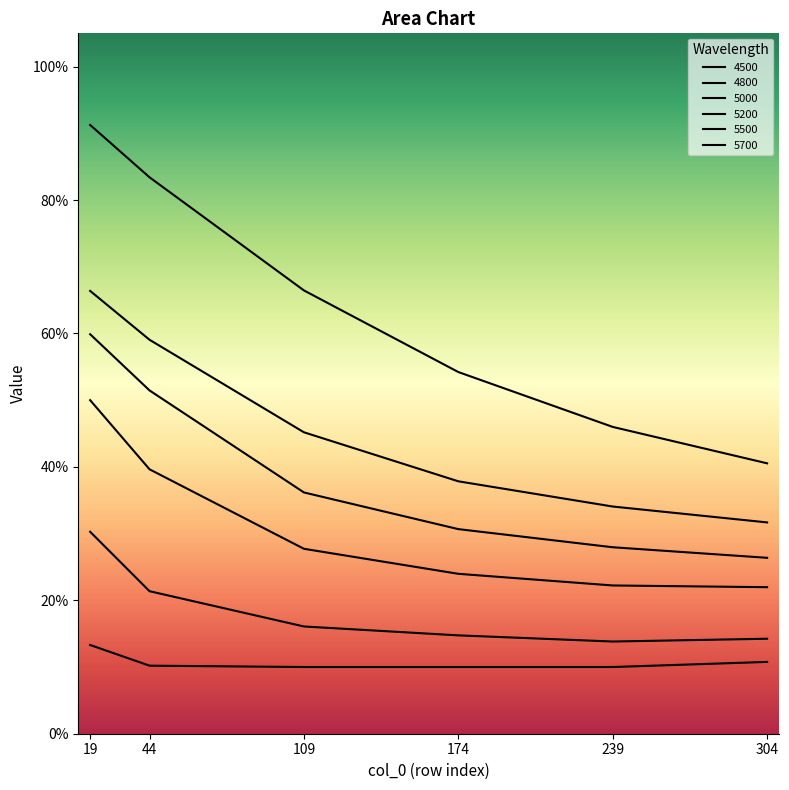

Does the chart have visible grid lines?

No